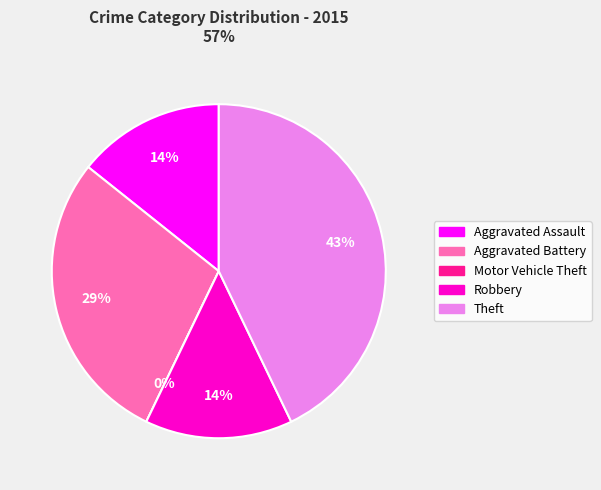

To the nearest percent, what portion does Aggravated Assault represent?

14%